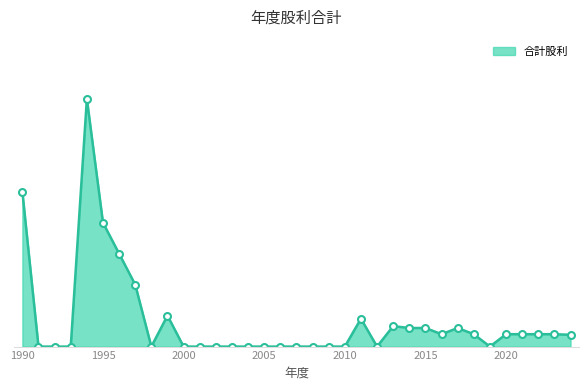

Does the chart have visible grid lines?

No